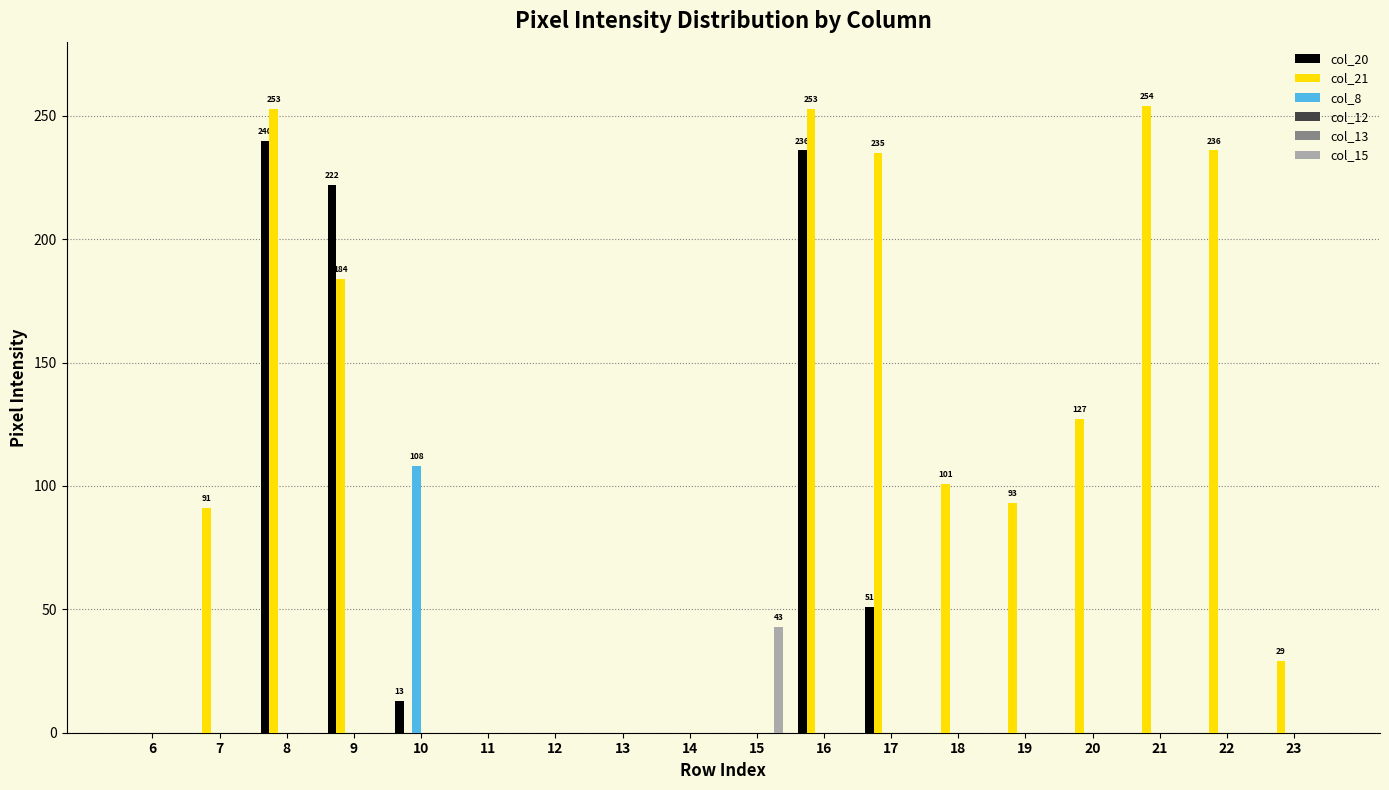

How many positive values does the col_15 series have?

1